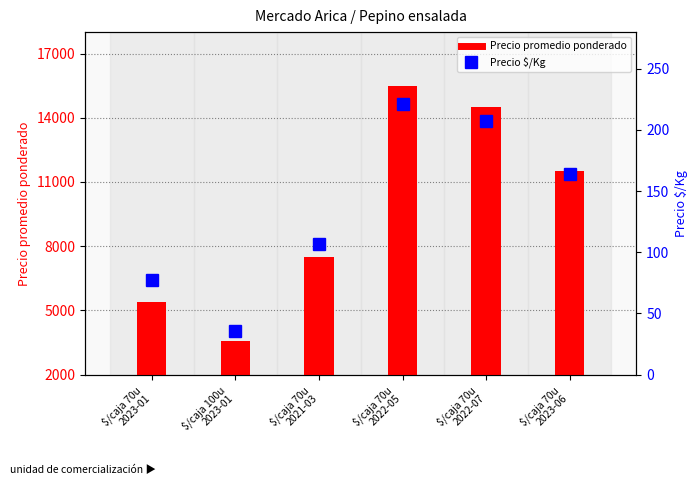

What is the label of the 3rd bar from the left?

$/caja 70u
2021-03